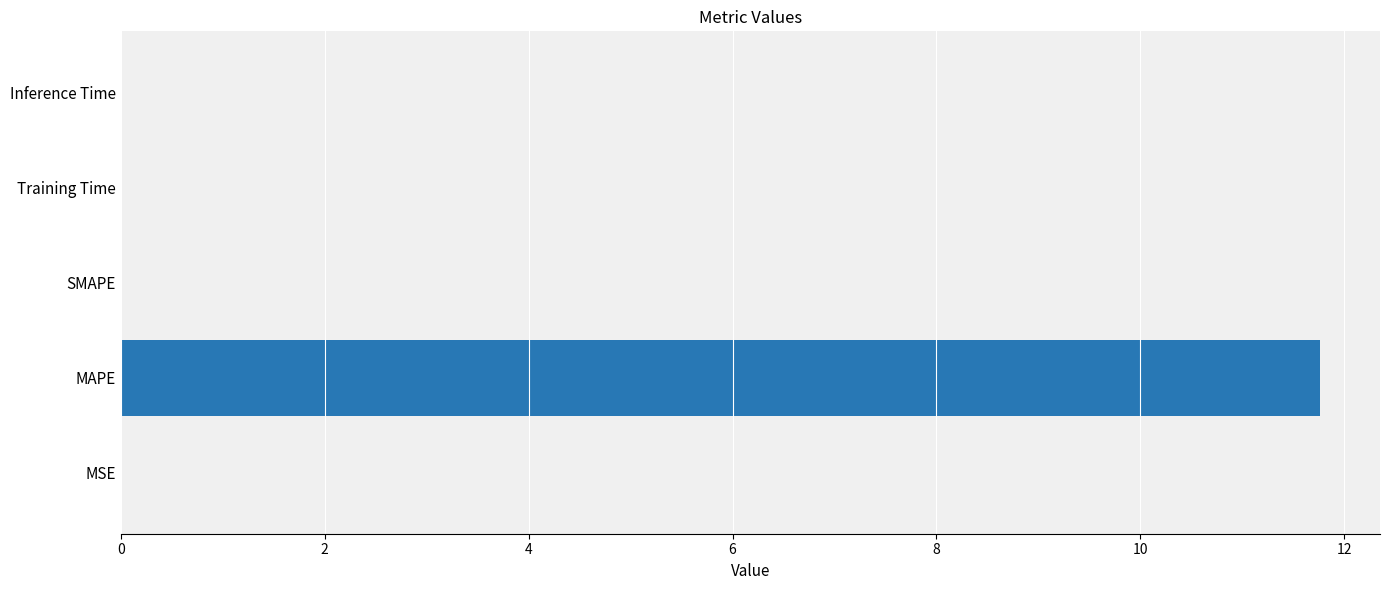

Read the value at MAPE.

11.8